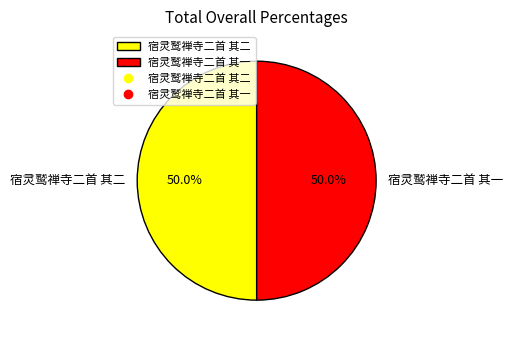

The 宿灵鹫禅寺二首 其一 slice represents 50% of the pie. True or false?

True